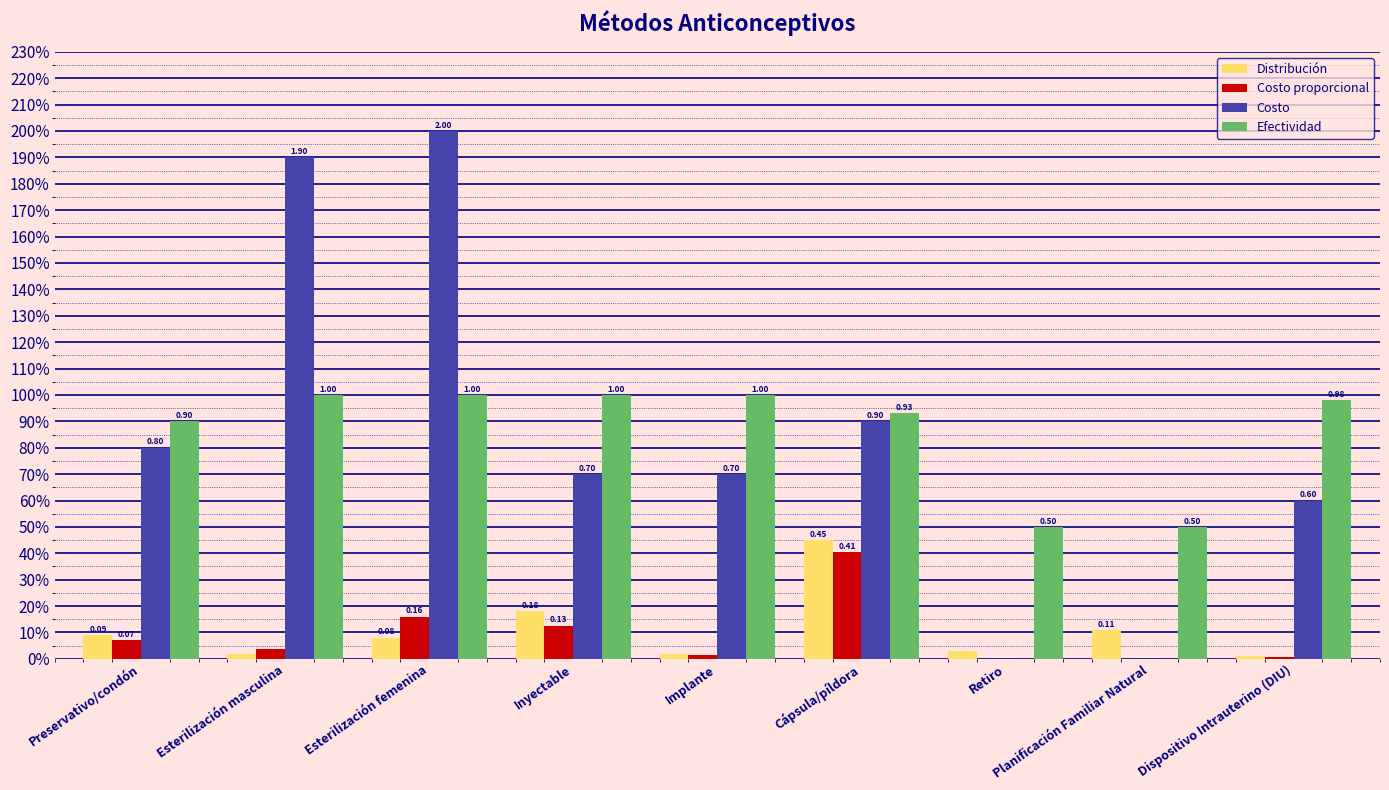

What is the value of the Costo bar at the 6th from the left?

0.9